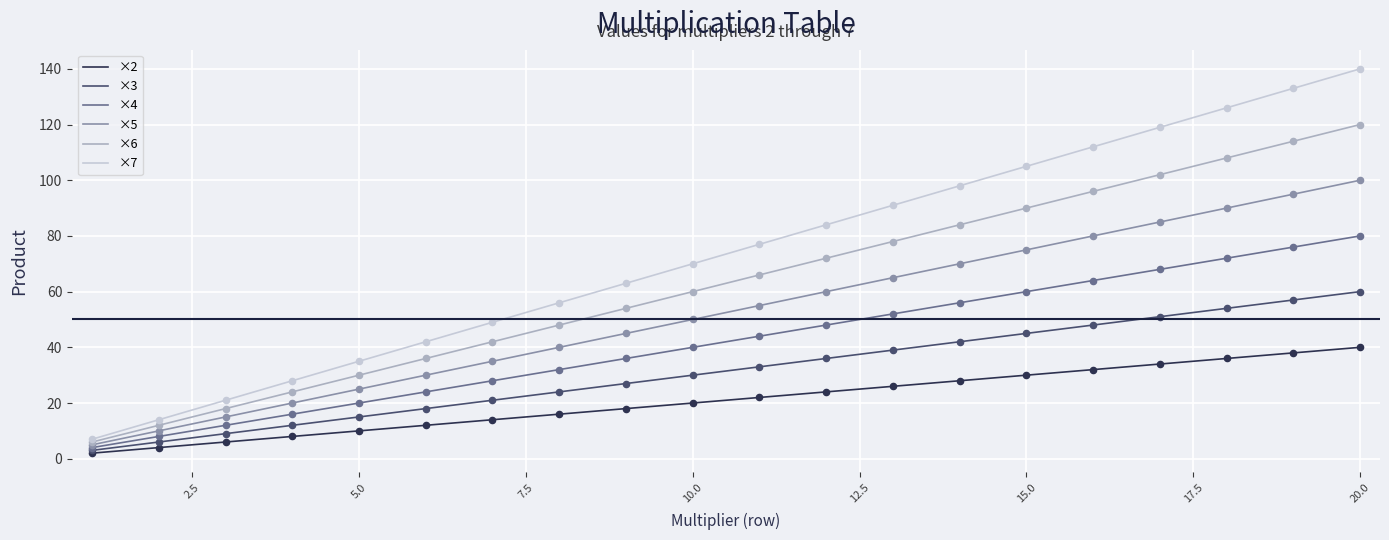

Which series has the largest total across all categories?

×7